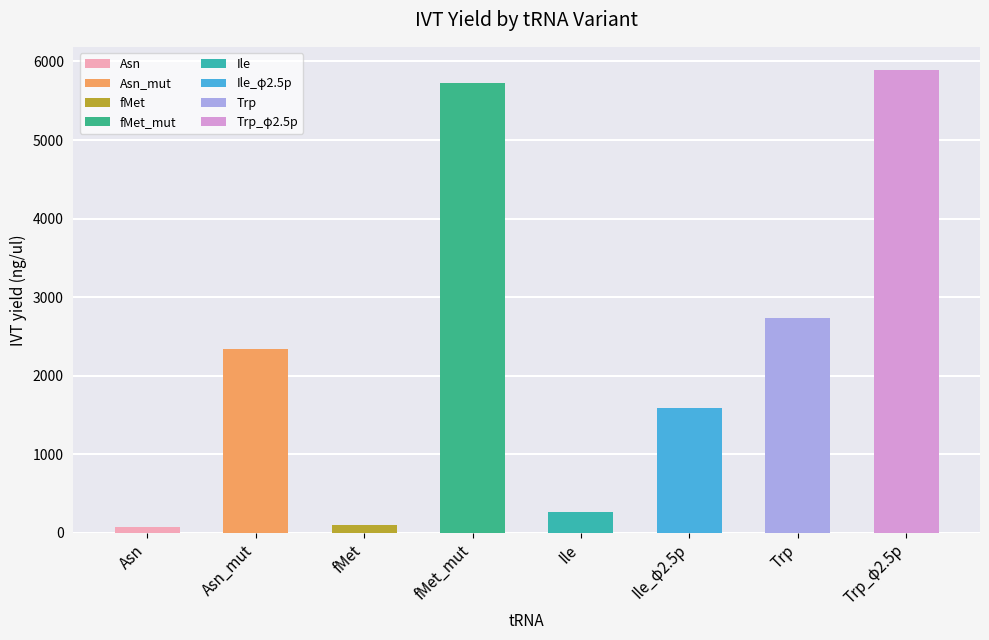

Are the bars grouped side by side (vs. stacked)?

No